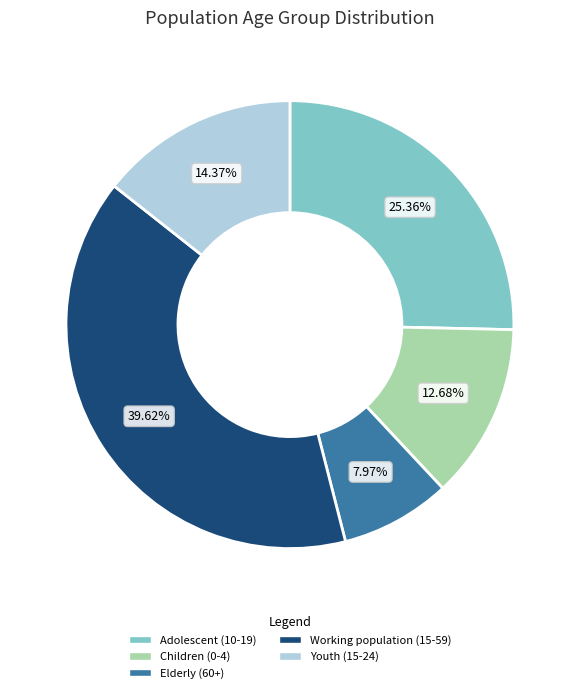

To the nearest percent, what is the difference between the largest and smallest slice percentages?

32%